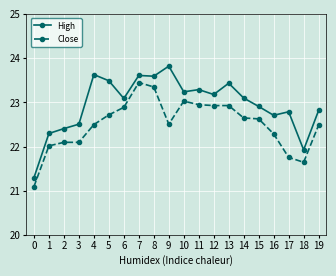

At how many categories does at least one series exceed 22?

18